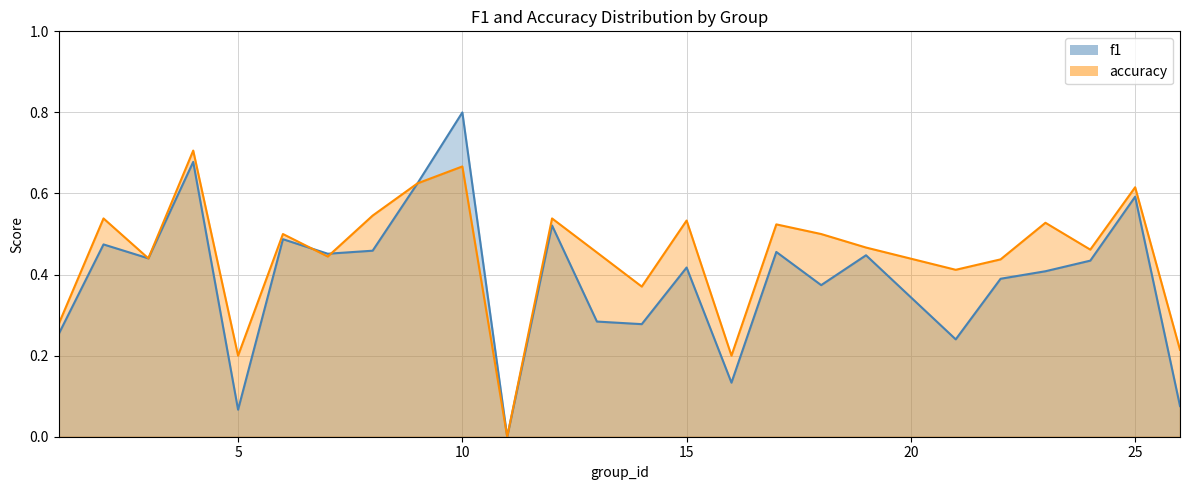

What is the value of the f1 point at the 24th from the left?

0.6